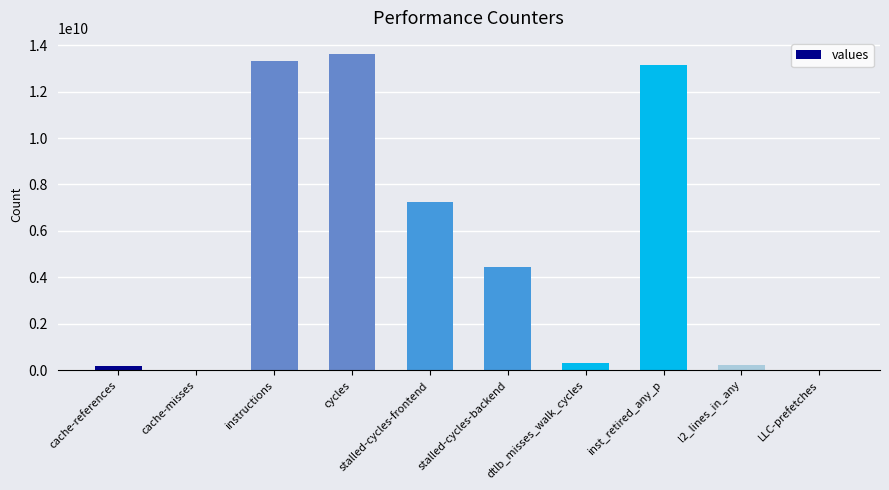

Between dtlb_misses_walk_cycles and cache-misses, which is larger?

dtlb_misses_walk_cycles